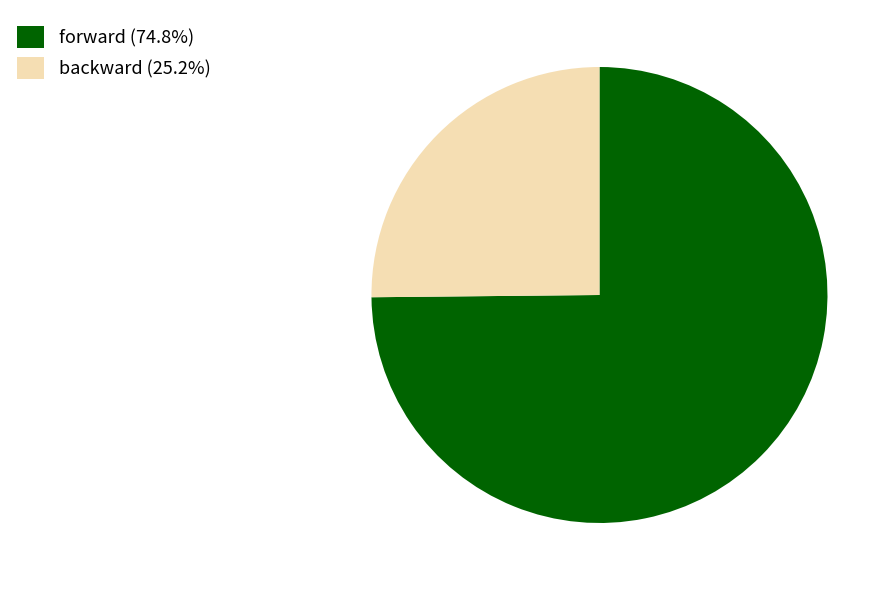

What is the ratio of the value at forward (74.8%) to the value at backward (25.2%)?

3.0